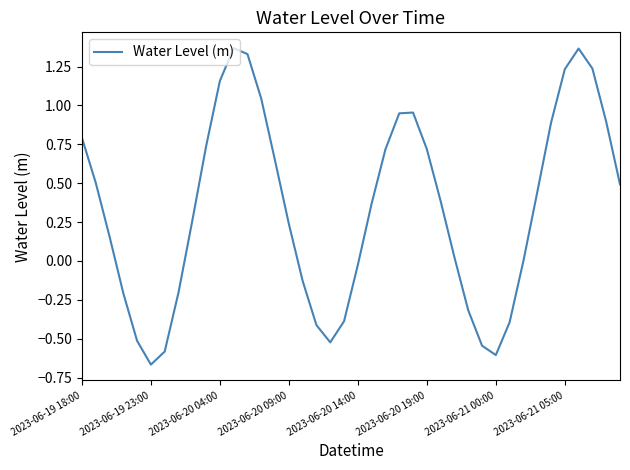

What is the difference between the maximum and minimum values?

2.0